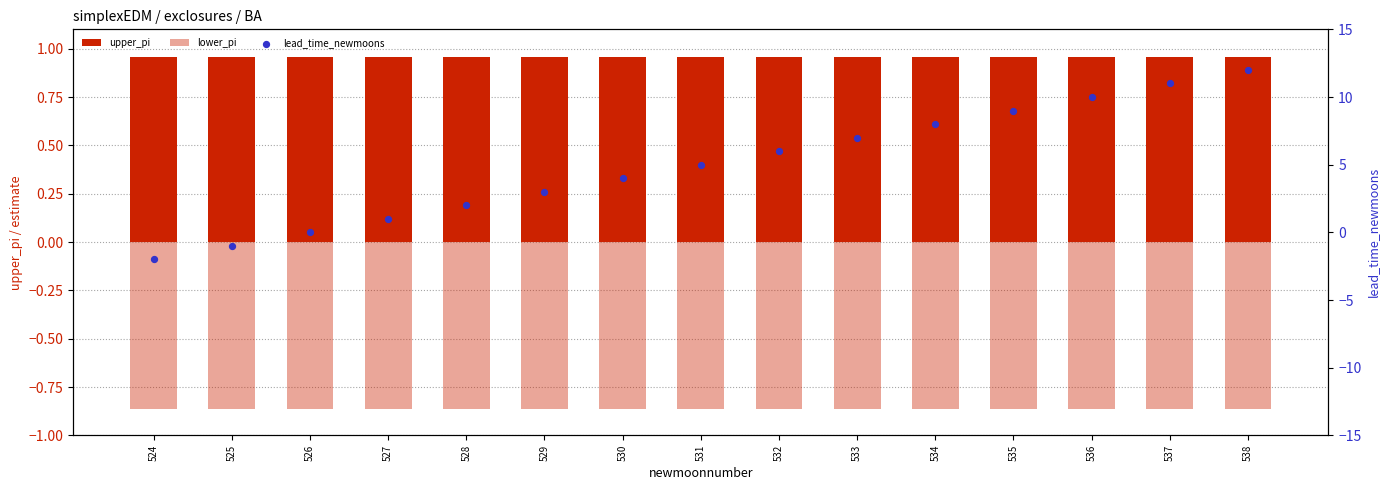

Which series has the largest total across all categories?

lead_time_newmoons